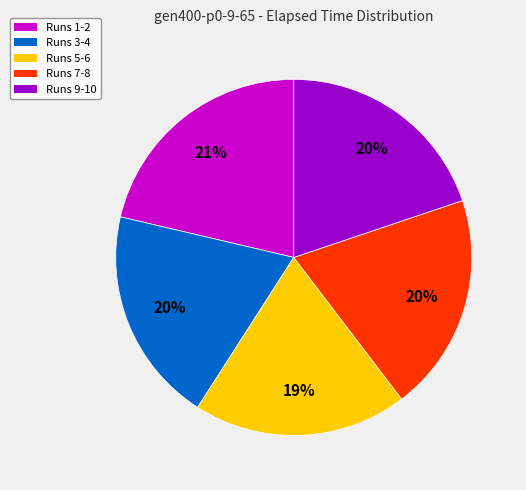

Is there a majority slice in this chart?

No